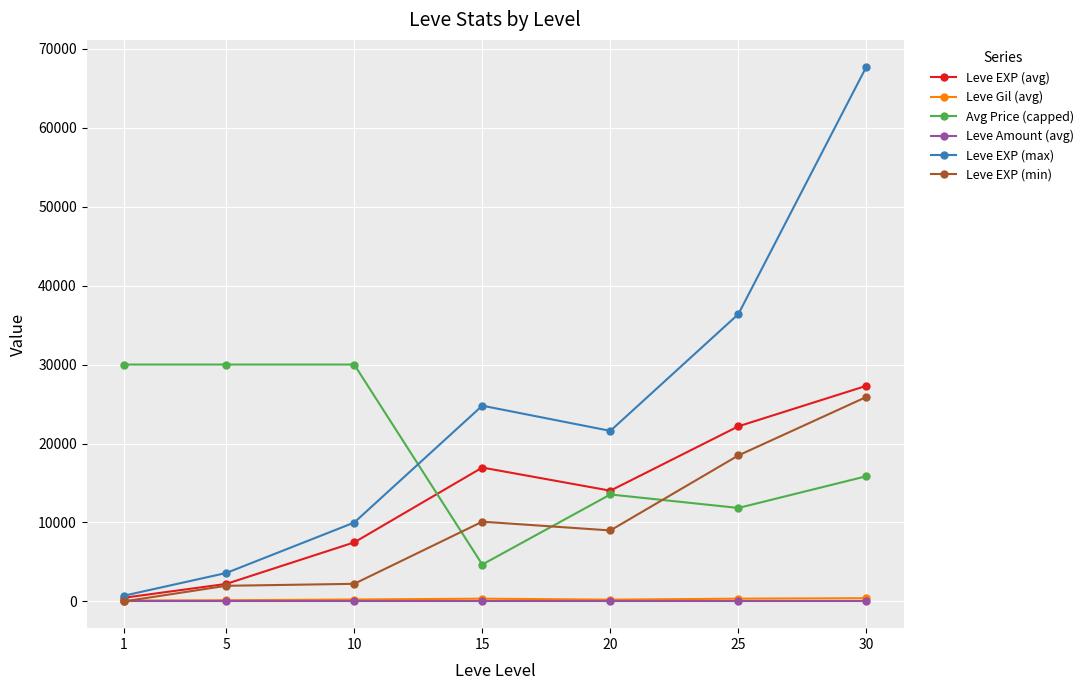

Which series has the widest spread of values?

Leve EXP (max)